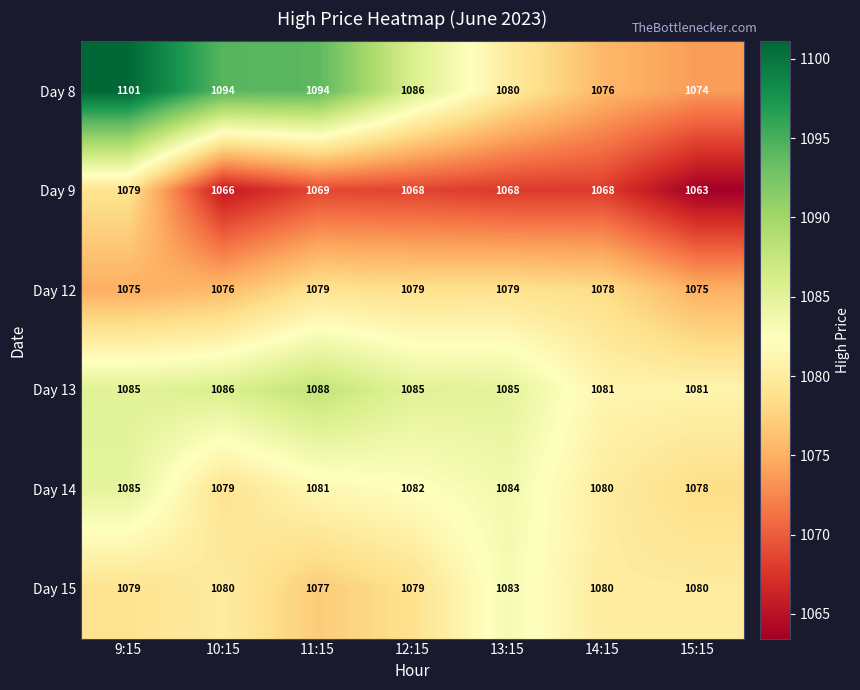

How many series are shown in this chart?

6